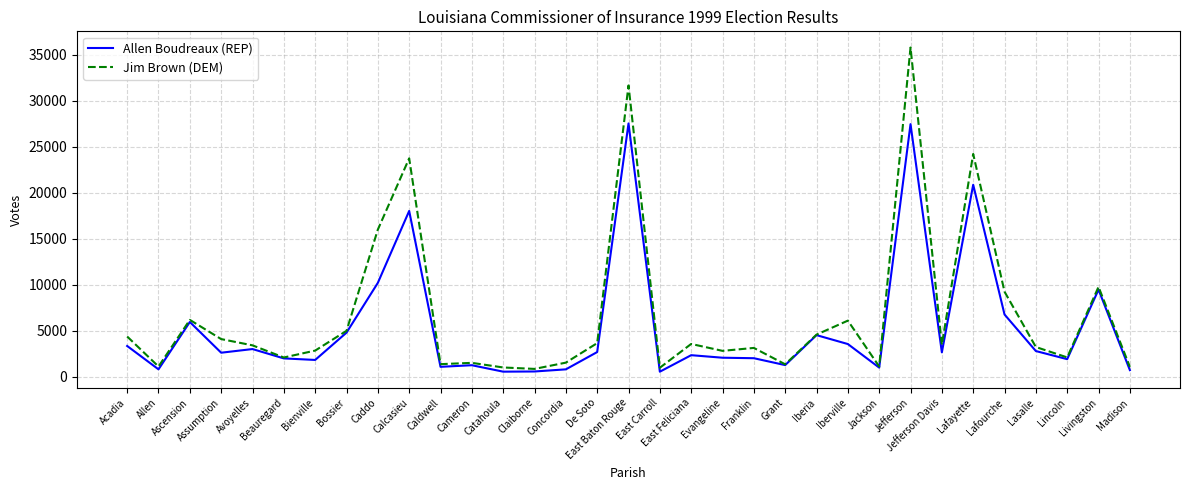

At which label does Jim Brown (DEM) reach its peak?

Jefferson